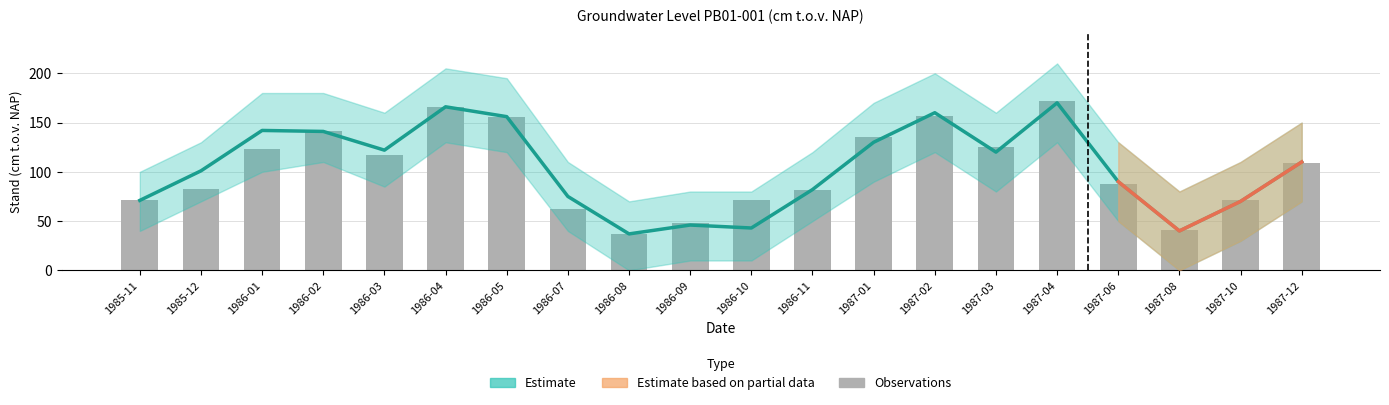

Which series has the largest range (max minus min)?

Observations